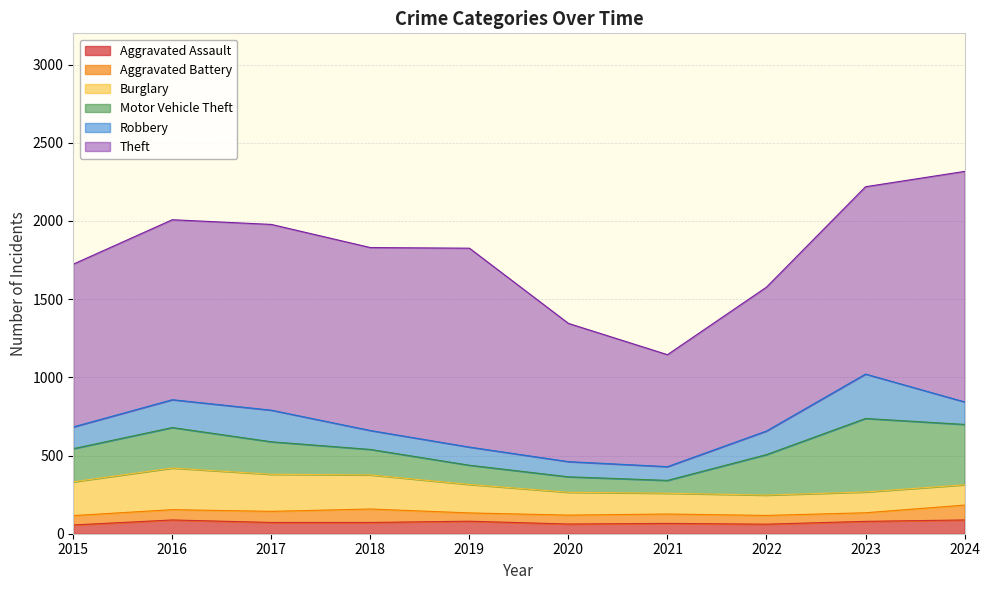

Reading right to left, transcribe all the data shown in this chart.

Aggravated Assault: 88	79	61	66	62	80	72	72	88	56
Aggravated Battery: 95	55	56	60	57	53	86	71	66	60
Burglary: 130	133	130	133	146	182	218	237	266	216
Motor Vehicle Theft: 386	470	259	82	99	123	163	208	259	212
Robbery: 144	284	151	88	97	116	121	202	178	139
Theft: 1474	1198	920	716	884	1272	1170	1188	1151	1041